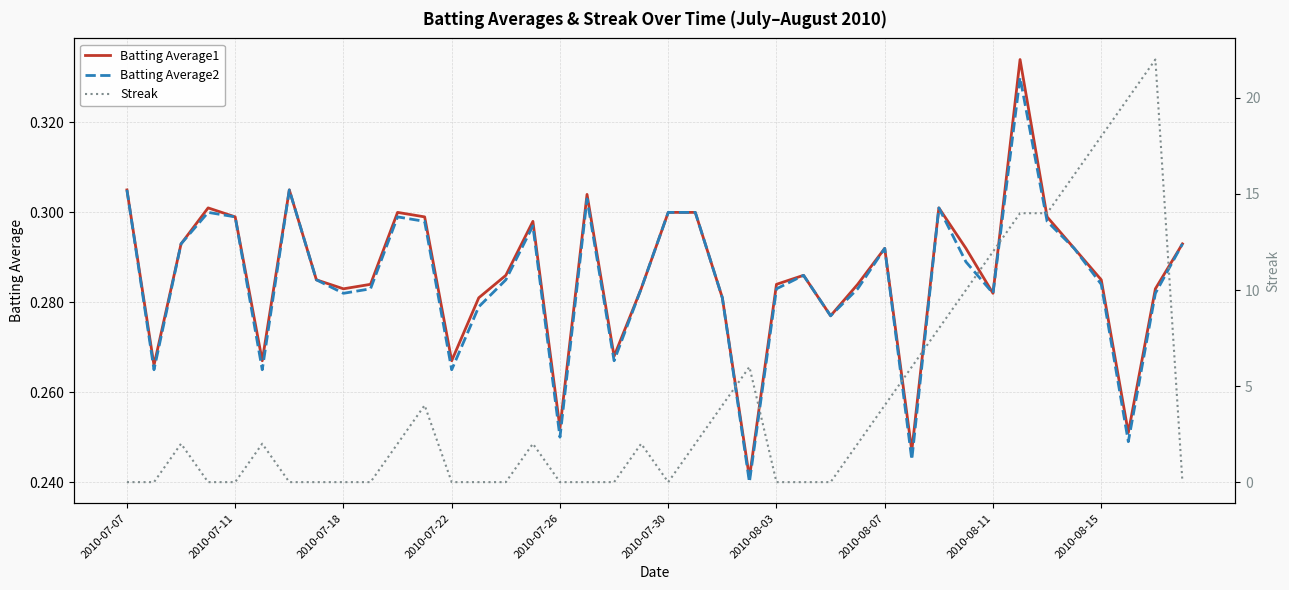

What is the difference between the maximum and minimum values in the Batting Average2 series?

0.1